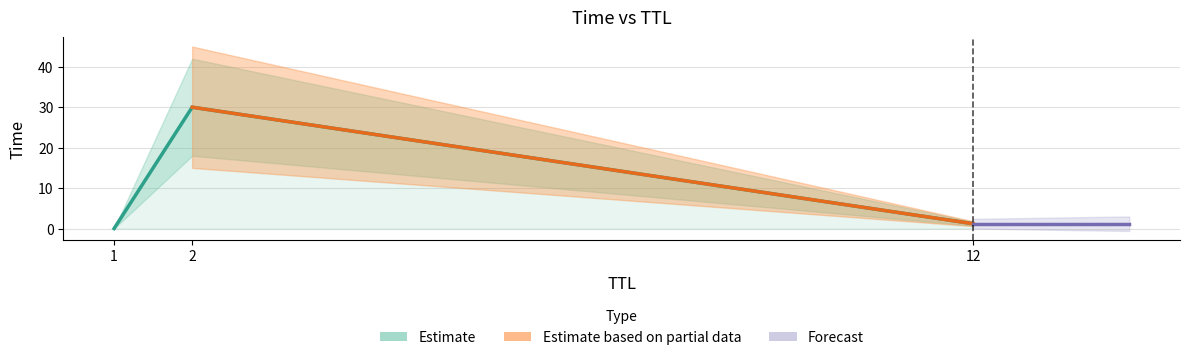

What is the difference between the maximum and minimum values?

30.0